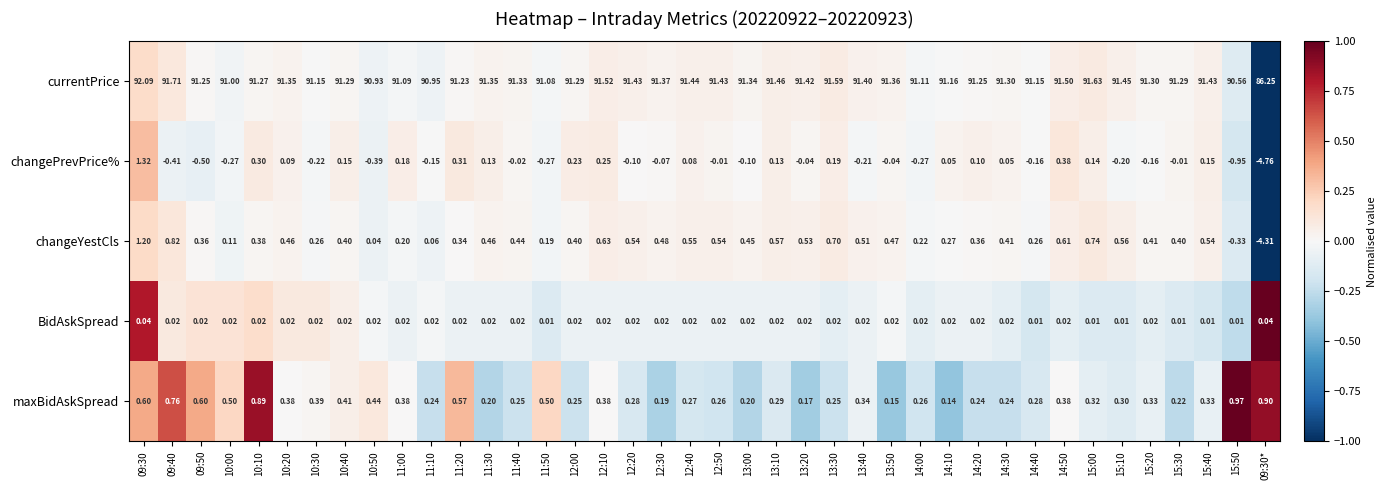

Between 10:40 and 15:20, which series saw the biggest shift?

changePrevPrice%